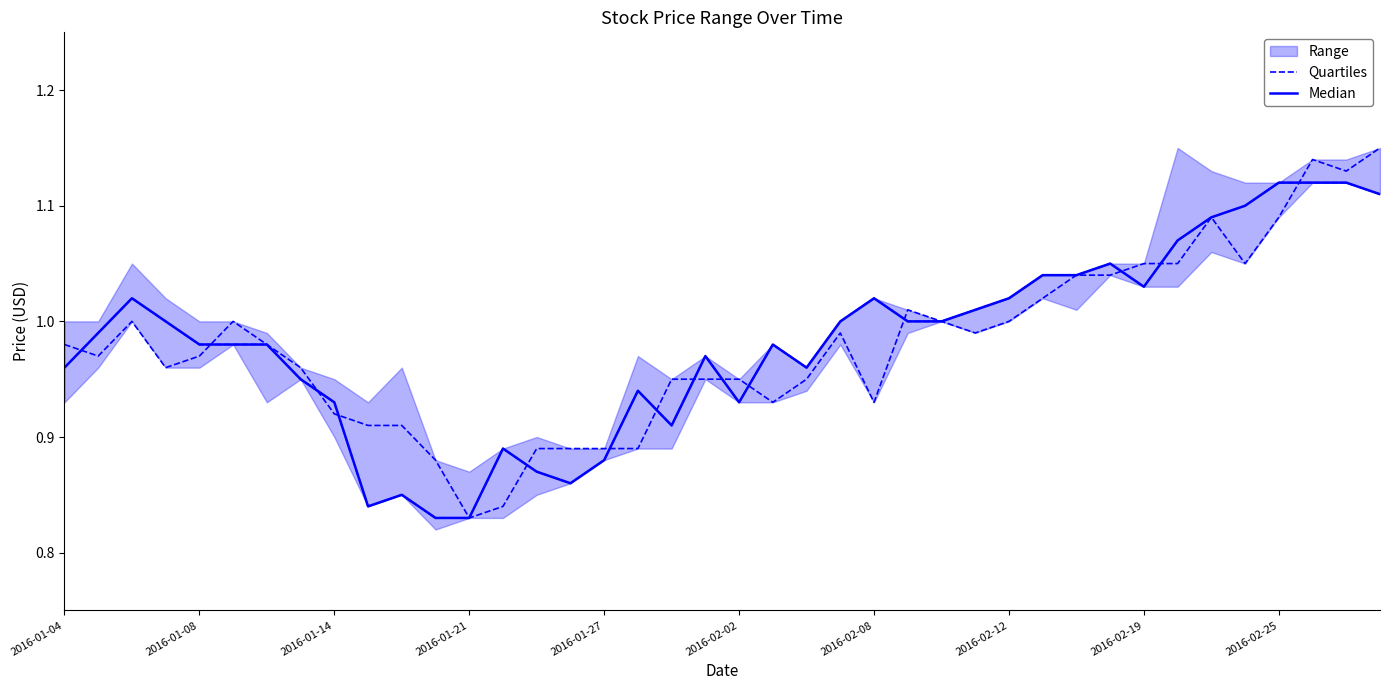

Is this an area chart (filled region under the line)?

No